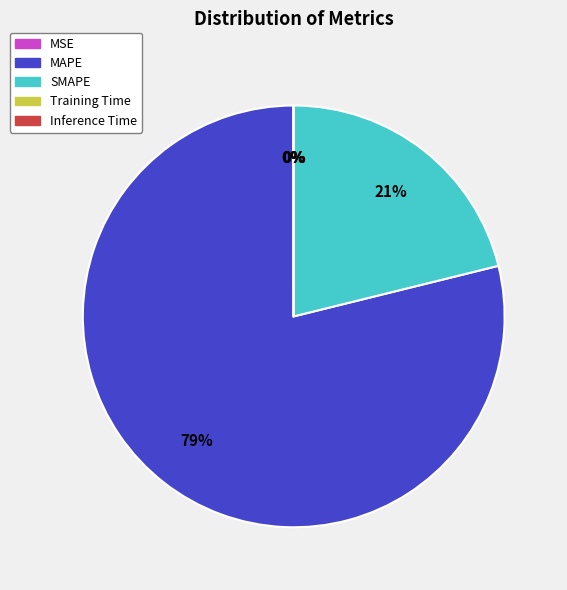

What is the largest slice in the pie chart?

MAPE